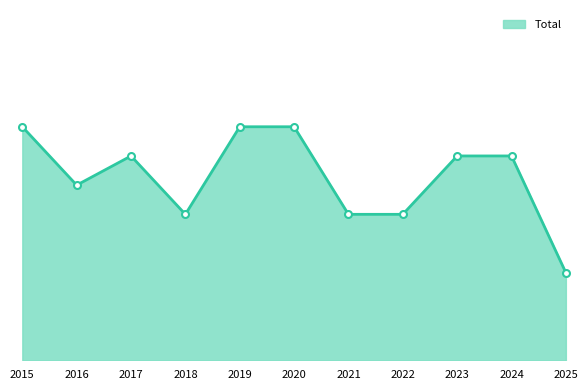

Which has a higher value, 2020 or 2023?

2020